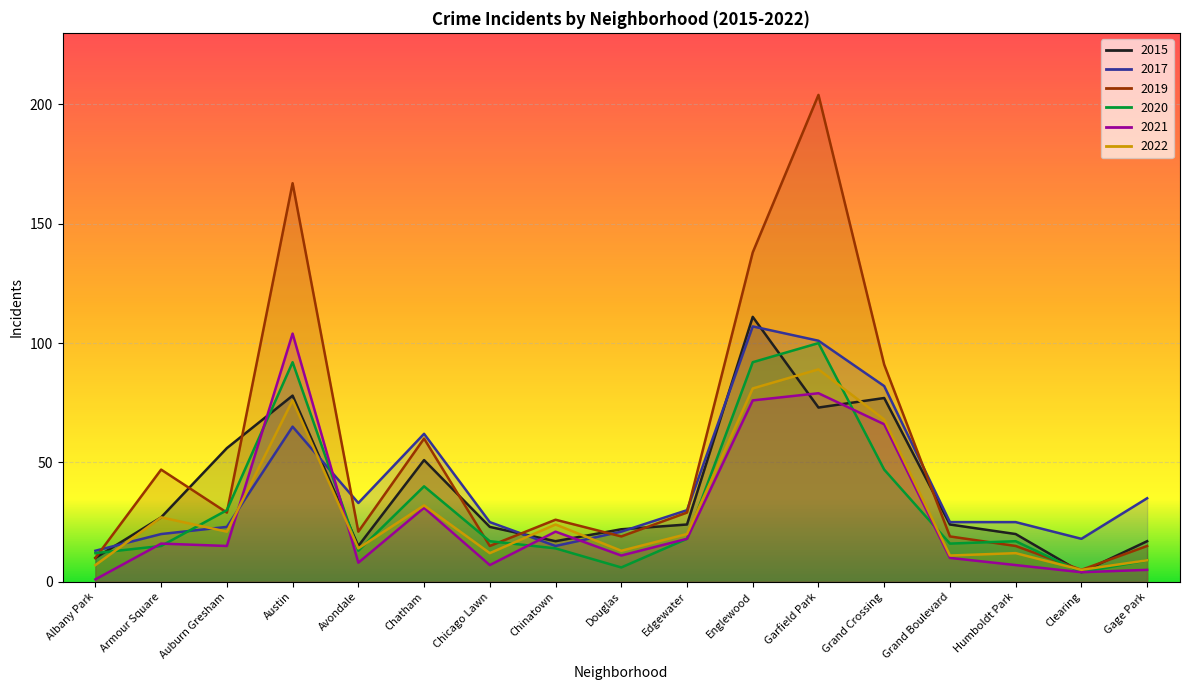

At which category does 2021 reach its first local valley?

Auburn Gresham